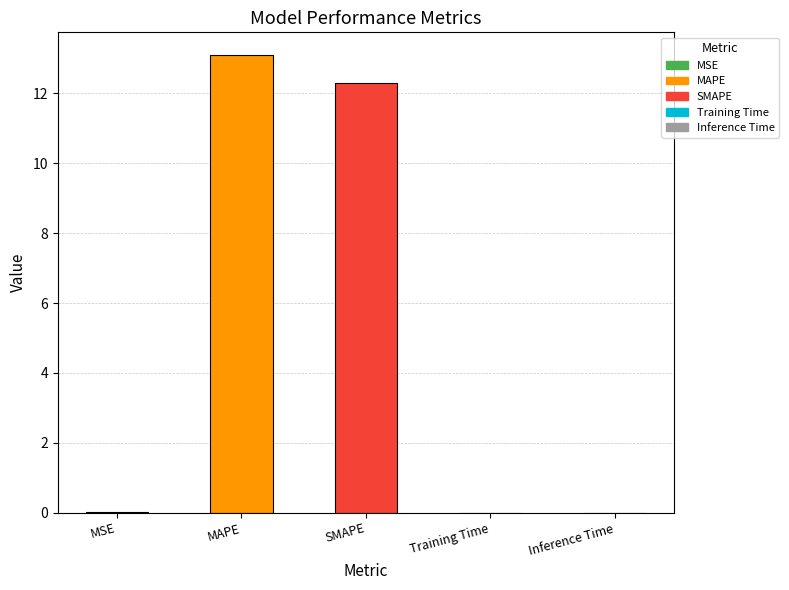

What is the maximum value shown in the chart?

13.1